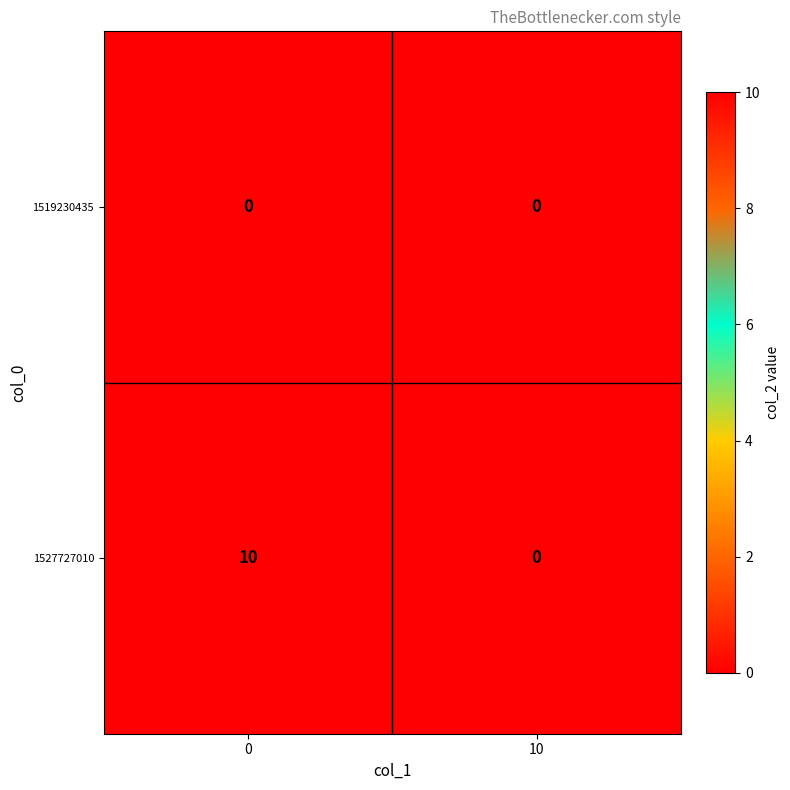

Rank the series at 0 from lowest to highest value.

1519230435, 1527727010